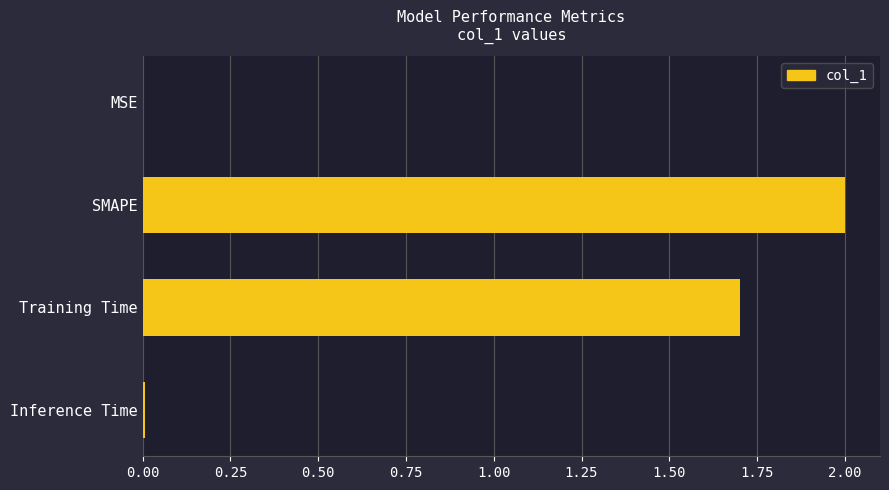

What is the sum of all values?

3.7